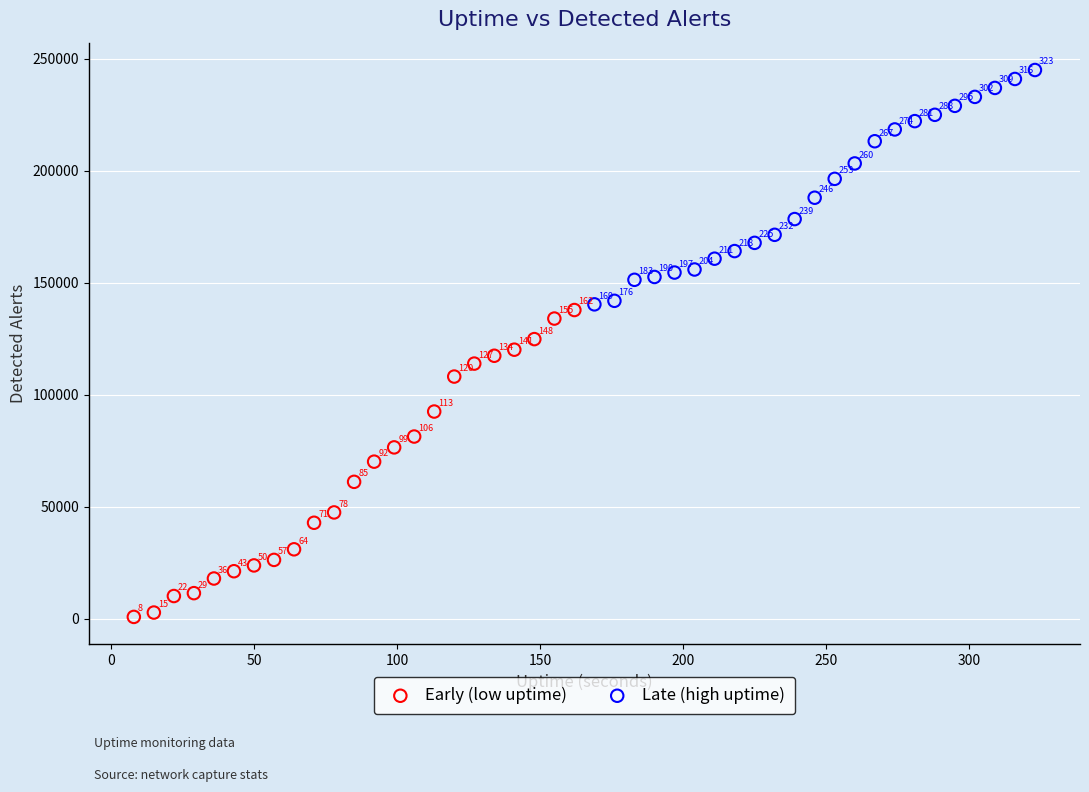

Which series contains the highest Y value?

Late (high uptime)